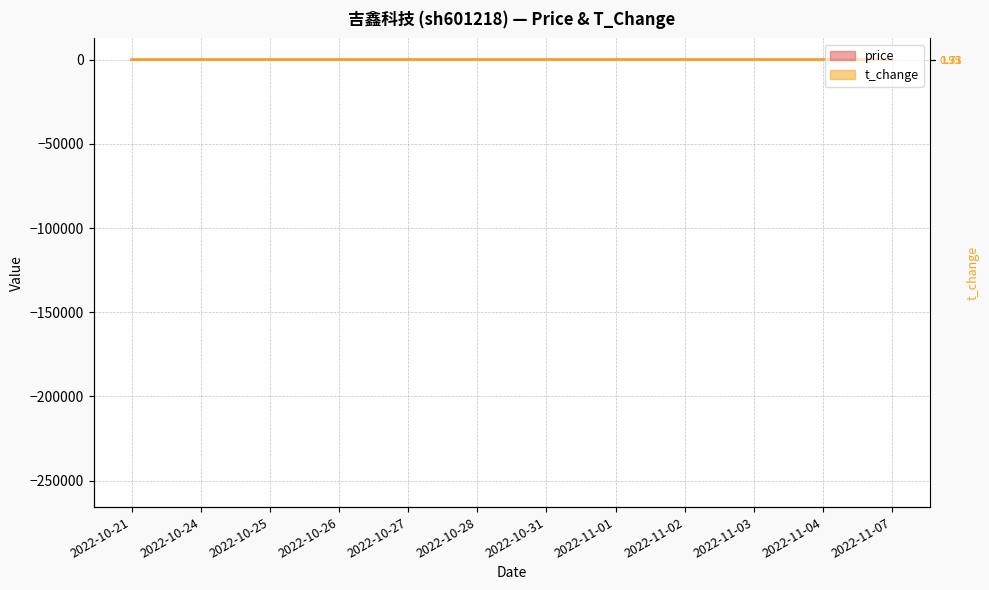

The value of t_change at 2022-10-27 is 4.3. True or false?

True